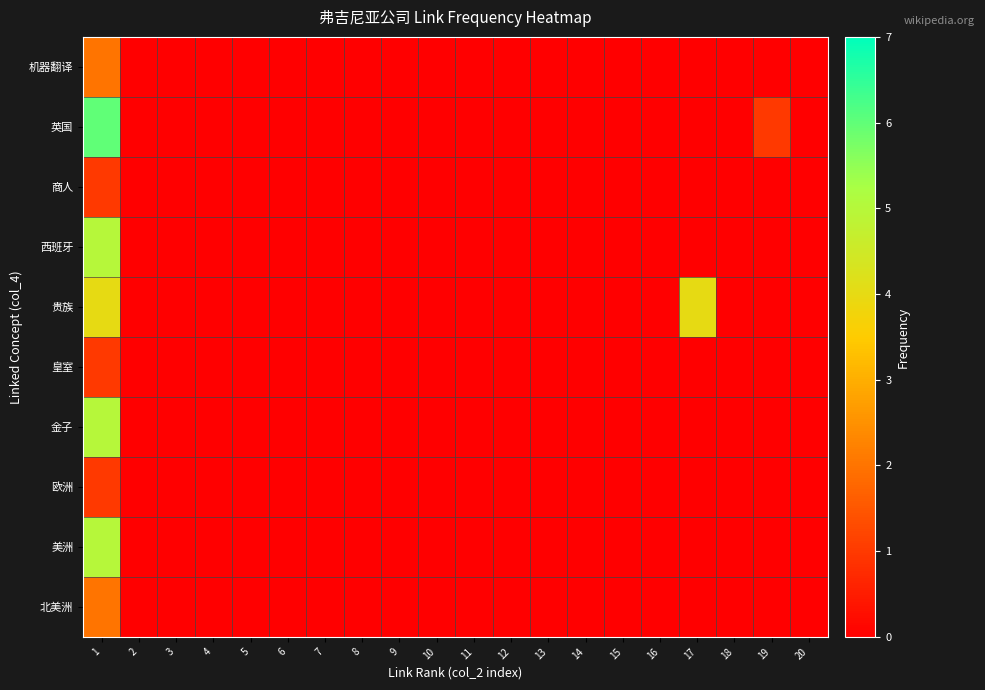

What is the maximum value shown in the chart?

6